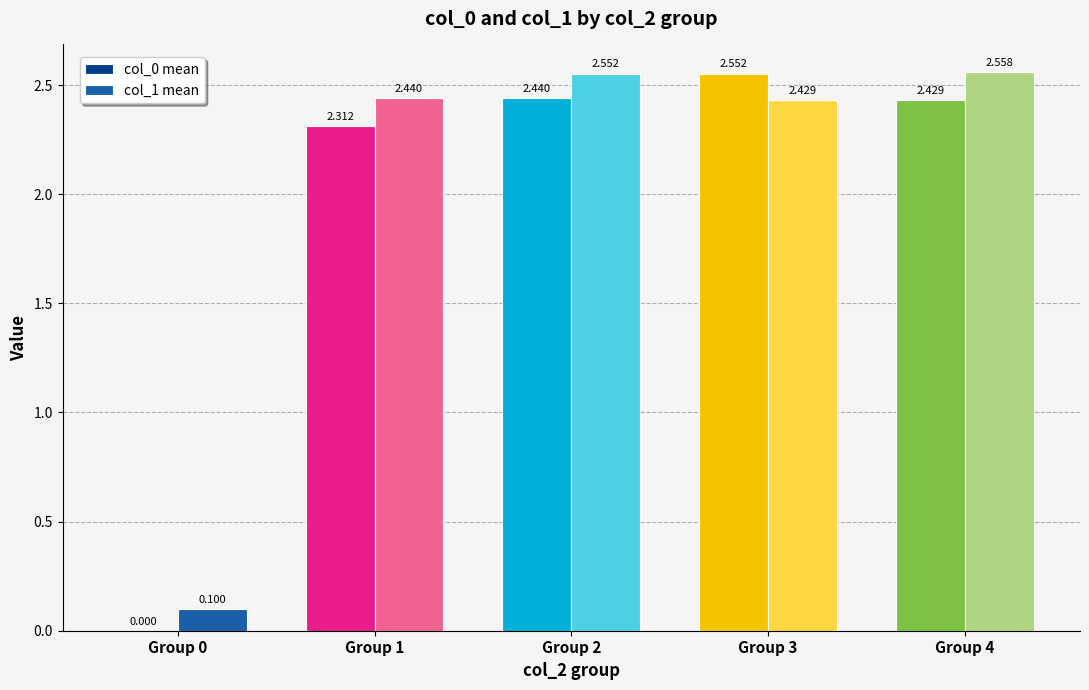

What is the total value across all series at Group 4?

5.0